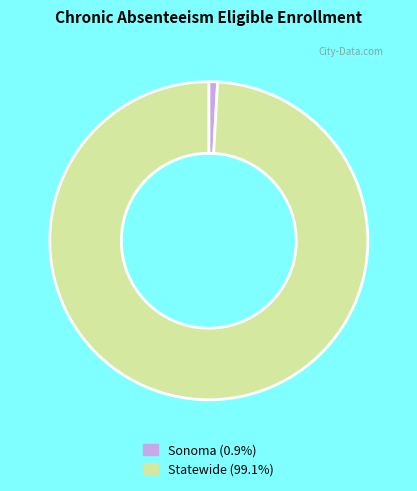

How many slices are in this pie chart?

2